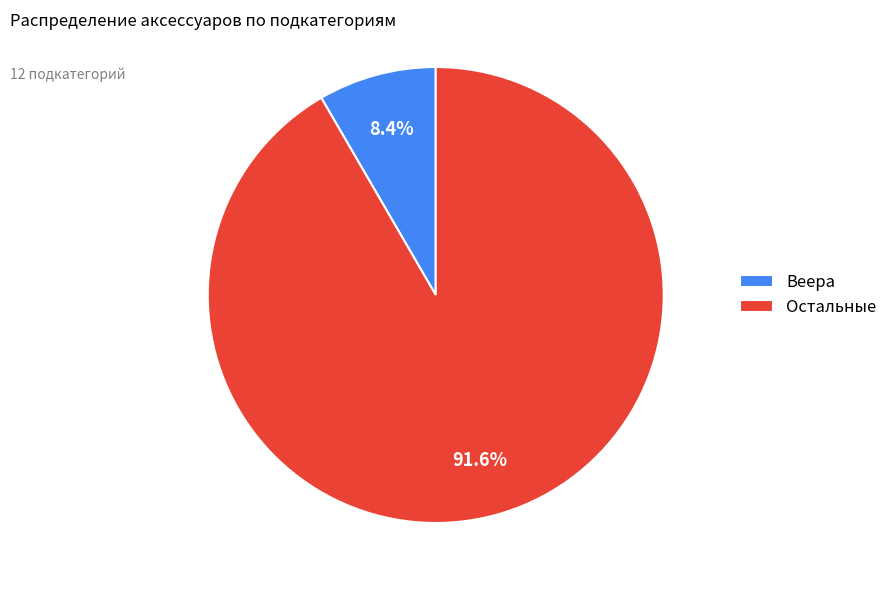

Count the number of slices in the pie.

2